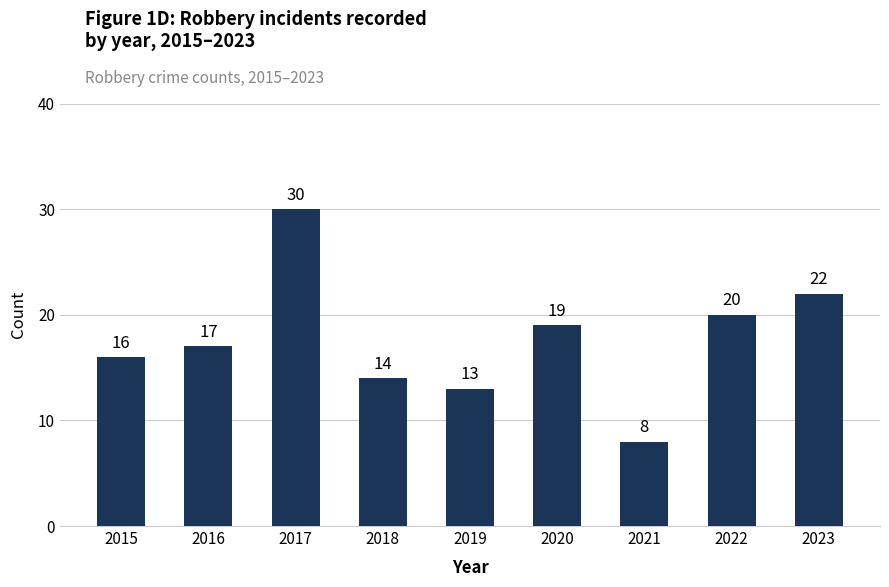

The value at 2015 is 16. True or false?

True